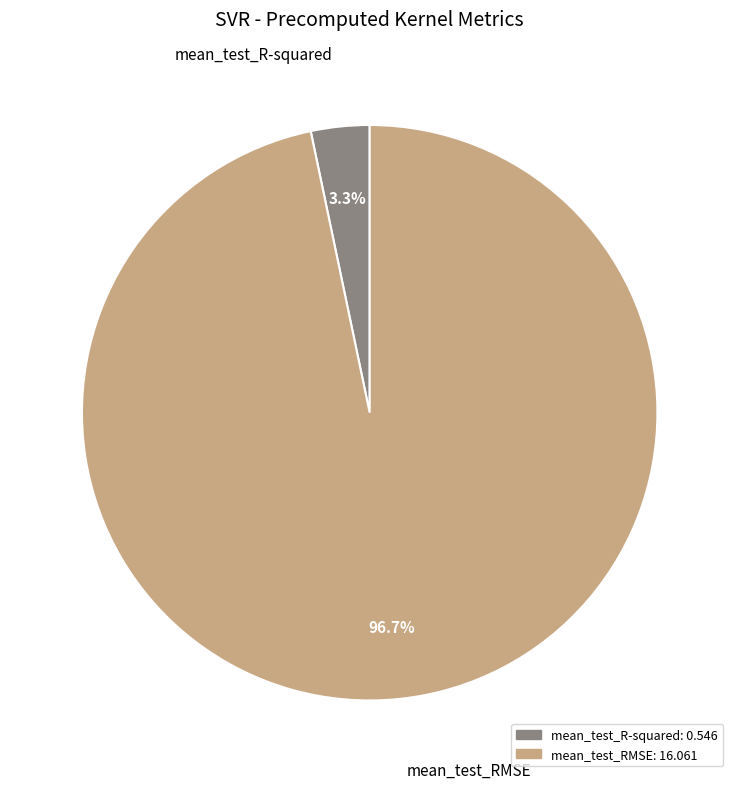

Does mean_test_RMSE represent more than half of the total?

Yes